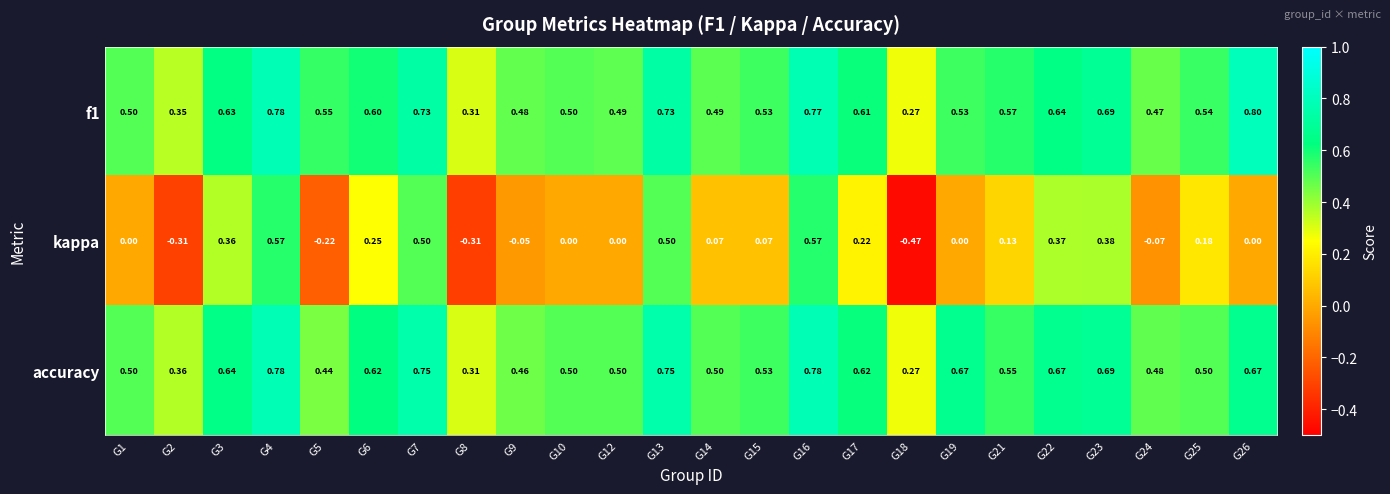

Is the value of kappa at G25 greater than the value of f1 at G9?

No